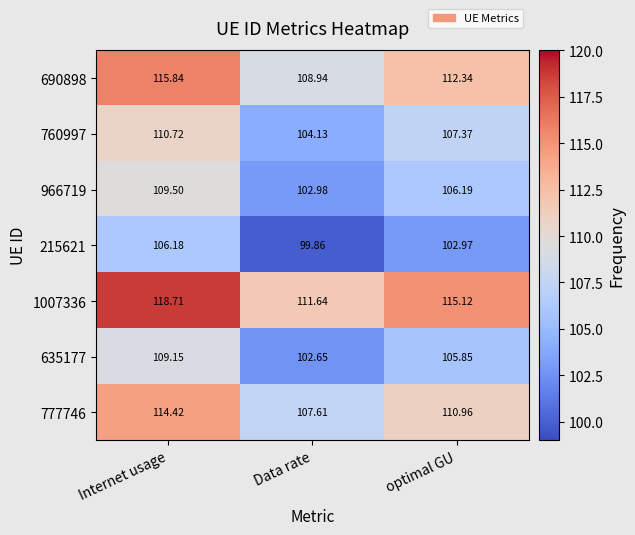

Which category has the lowest value in the 635177 series?

Data rate